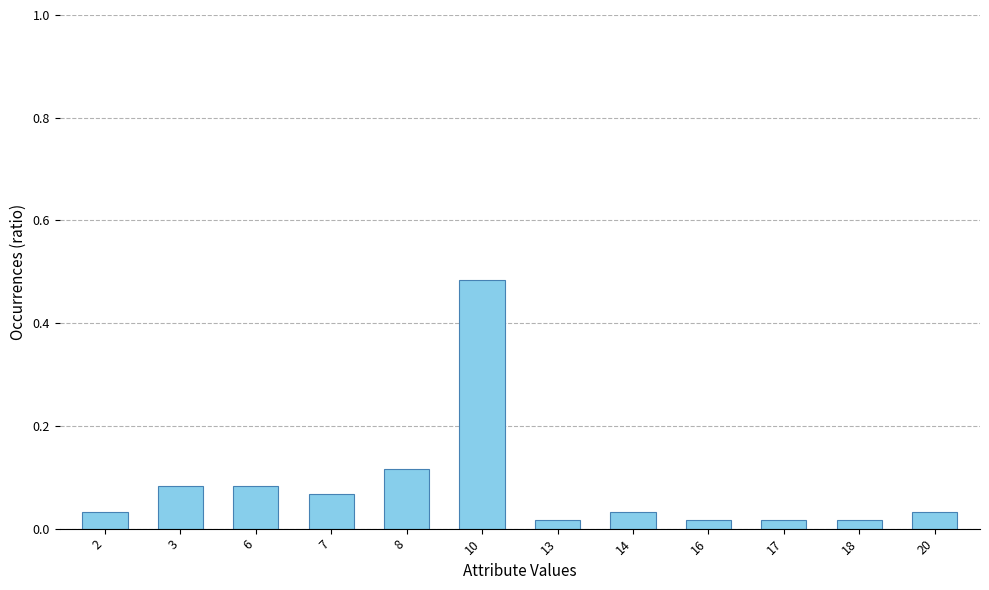

Which category has the highest value across all series?

10